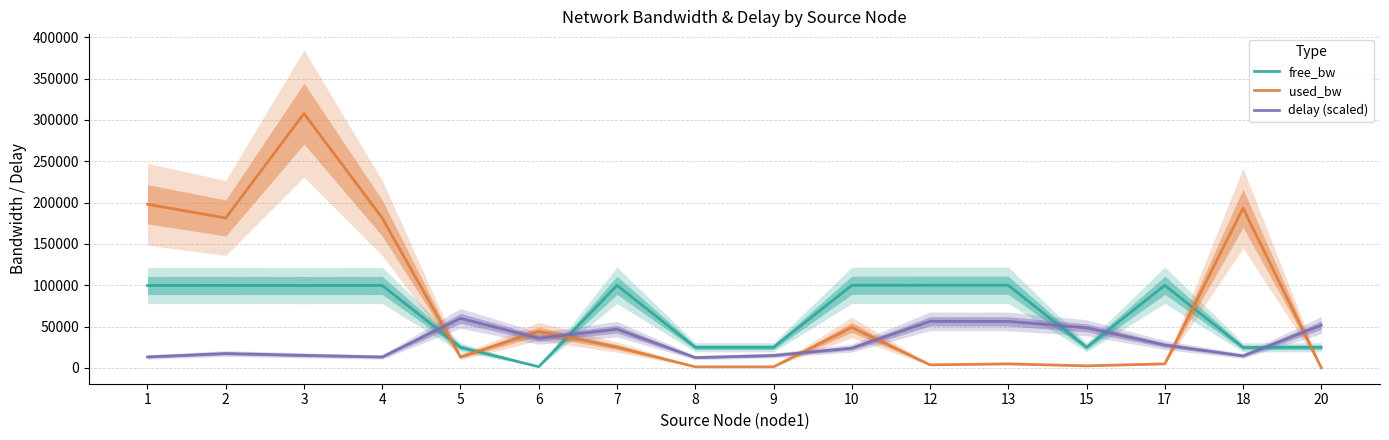

At which label is delay (scaled) closest to 36261?

6